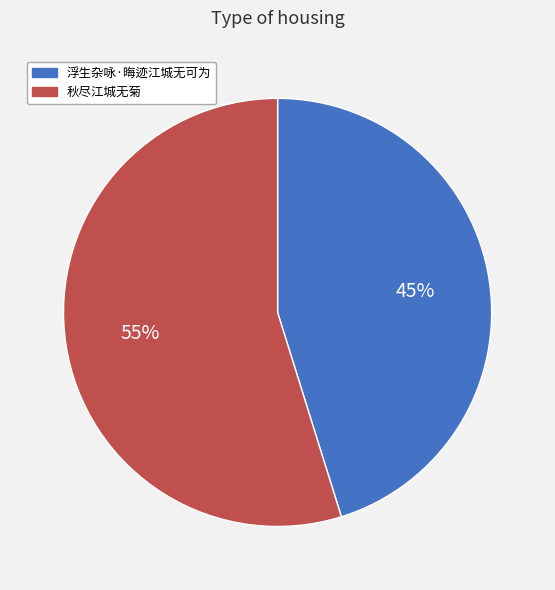

What is the largest slice in the pie chart?

秋尽江城无菊